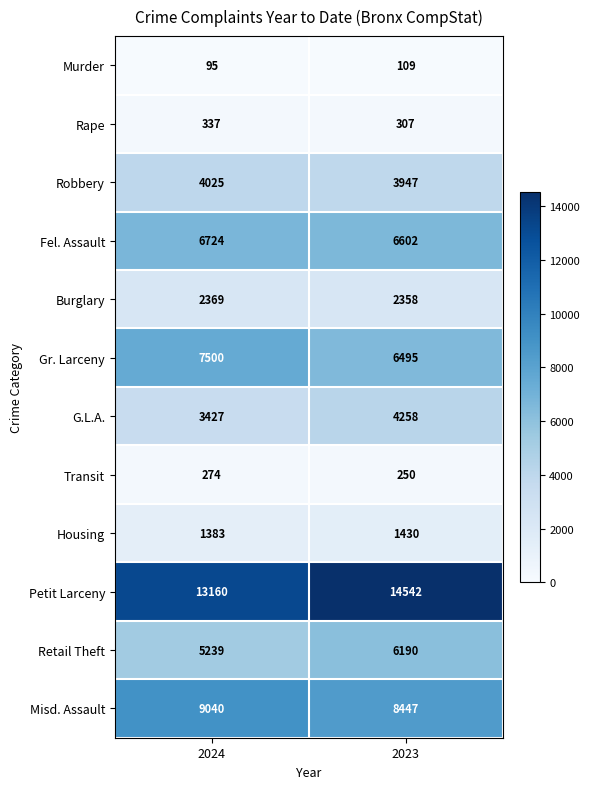

What is the smallest value displayed?

95